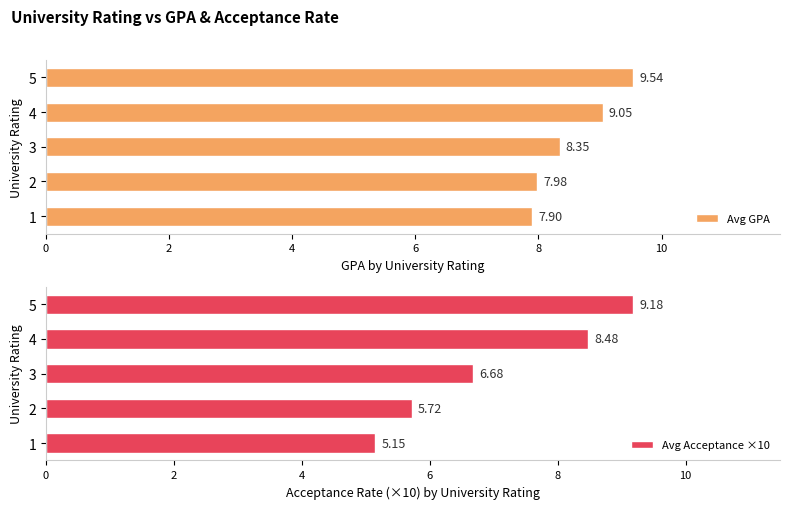

True or false: Avg Acceptance ×10 has a value of 1.6 at 2.

False